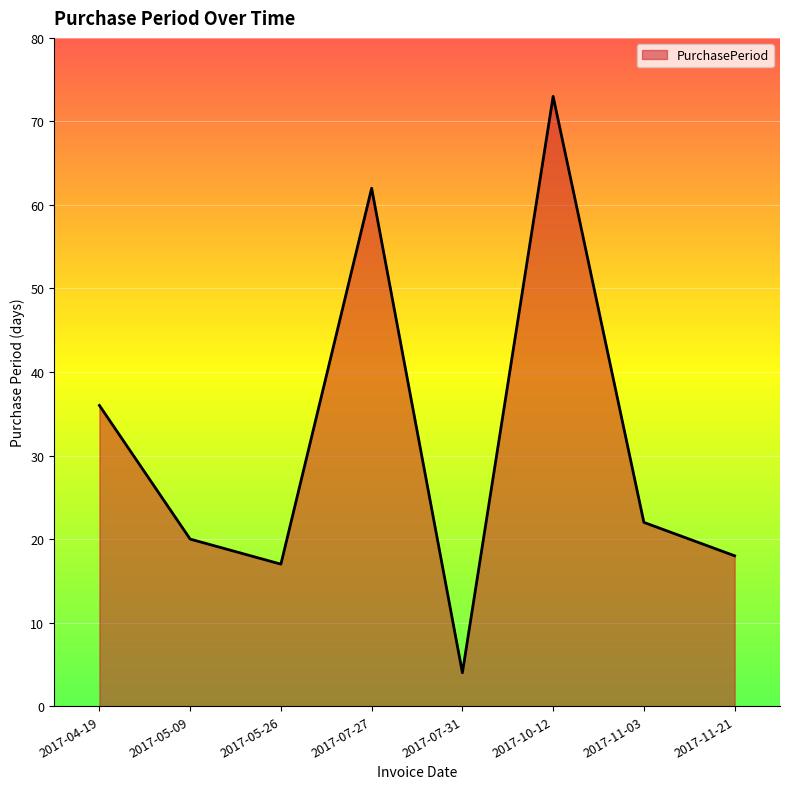

What is the sum of all values?

252